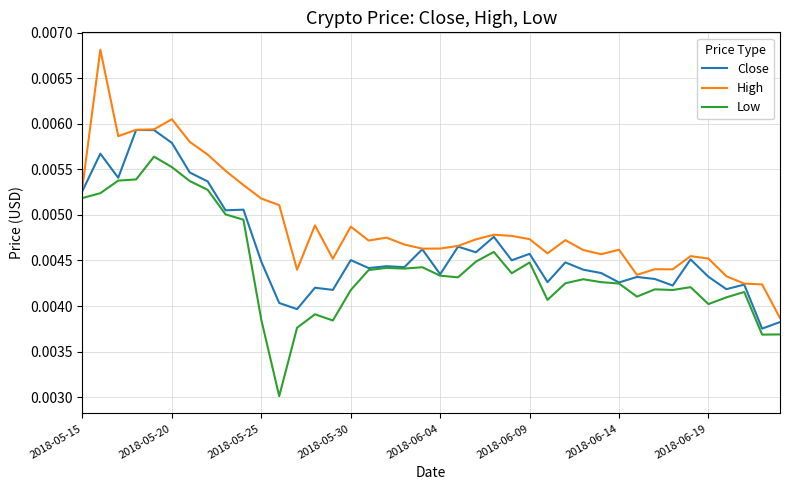

True or false: Low and High intersect in this chart.

False